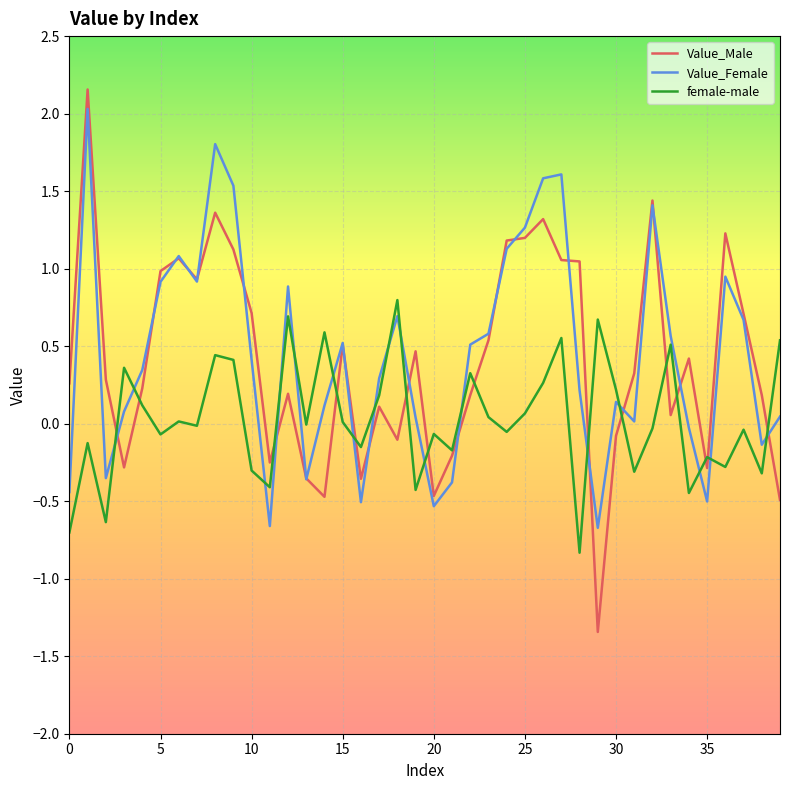

Which series has the widest spread of values?

Value_Male